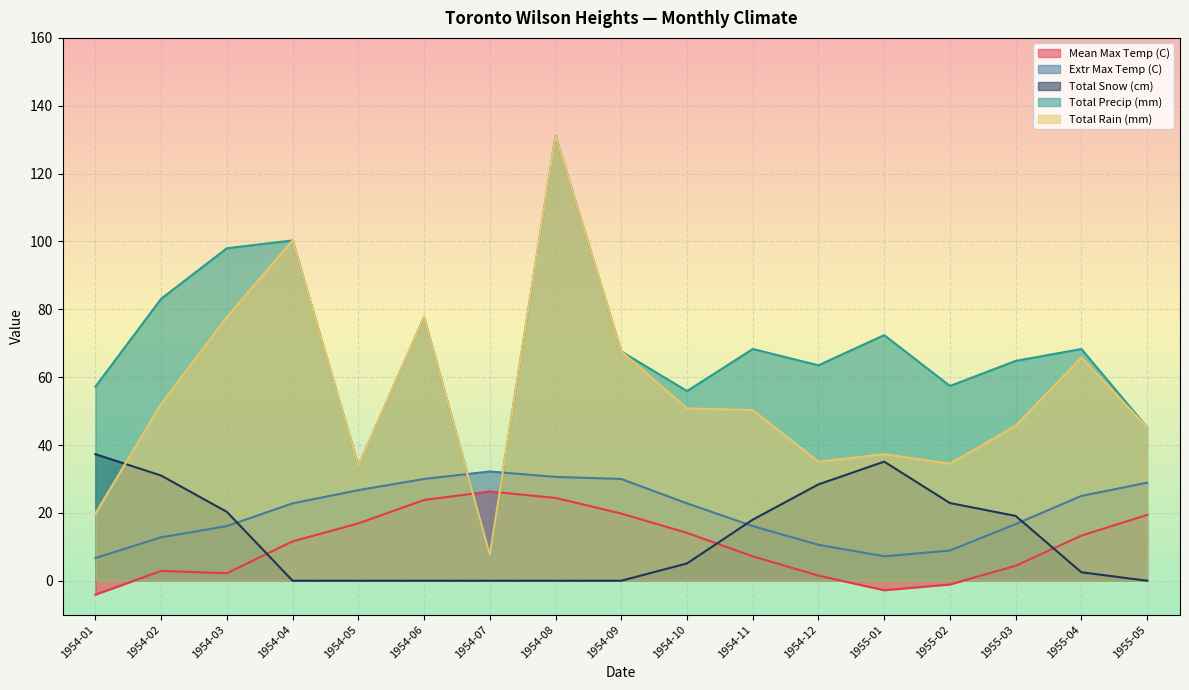

Which series has the largest range (max minus min)?

Total Precip (mm)